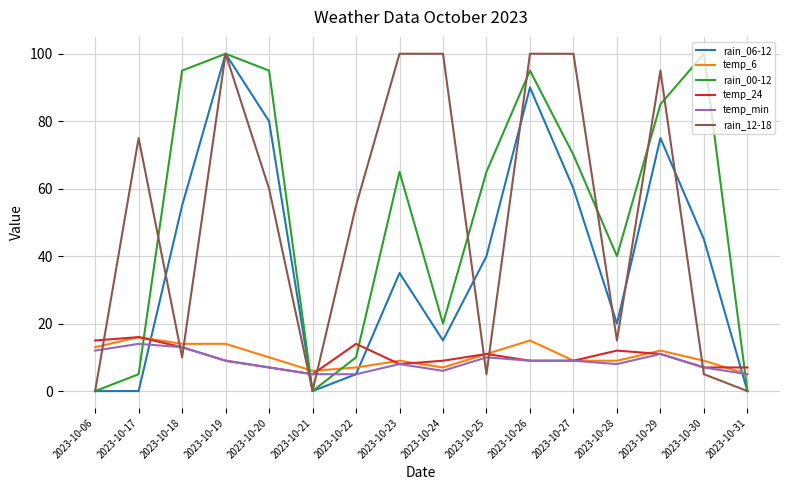

True or false: temp_24 and rain_12-18 cross at least once.

True